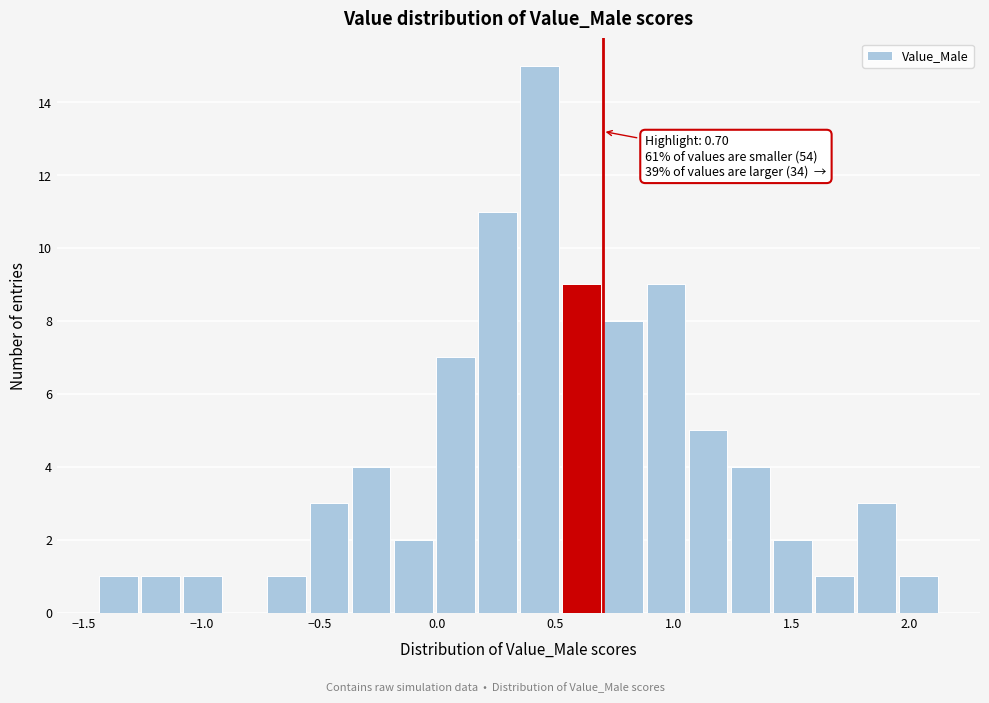

Around what value on the x-axis is the tallest bar? Give the approximate position of its centre, as read against the axis.

0.45